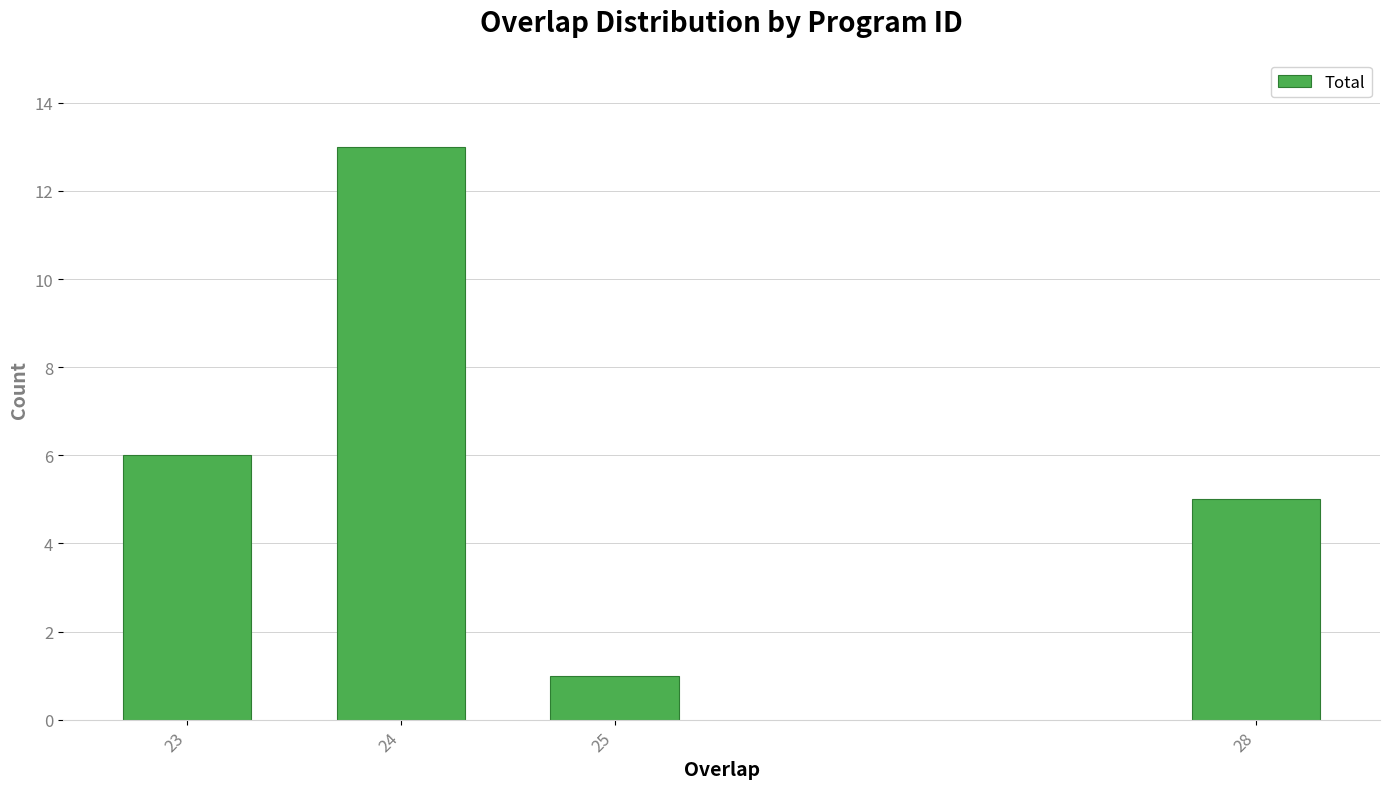

Reading left to right, what are all the values shown in this chart?

23=6	24=13	25=1	28=5